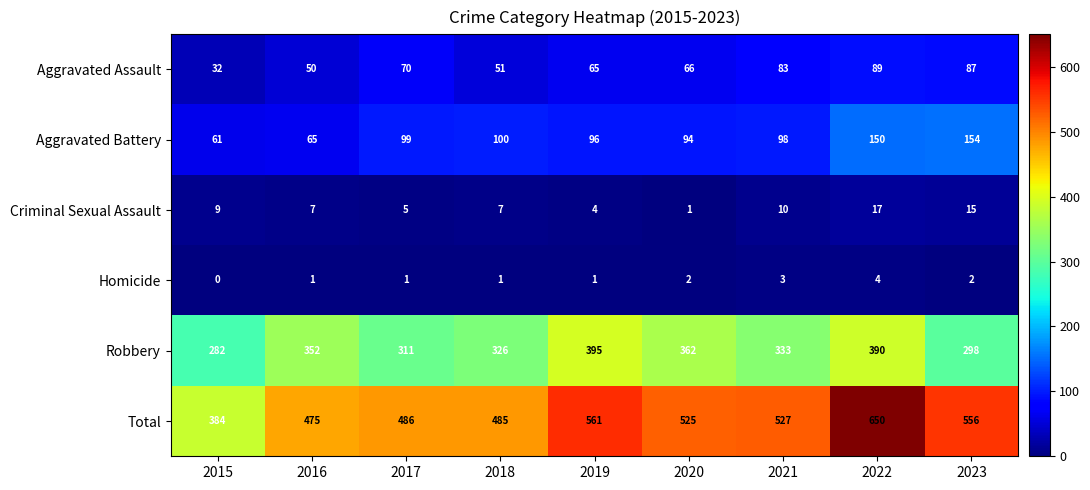

Count the number of data series in this chart.

6